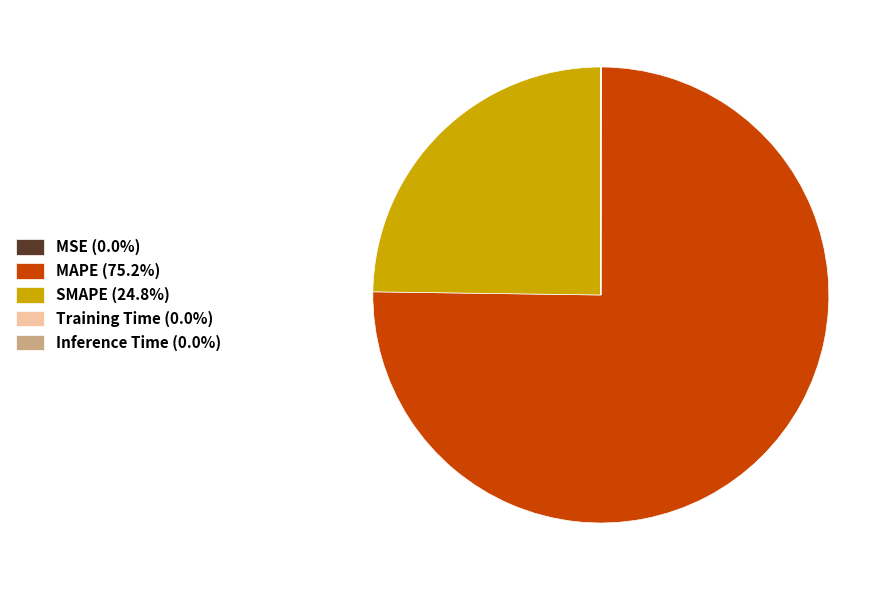

Is there any slice that represents more than half of the pie?

Yes